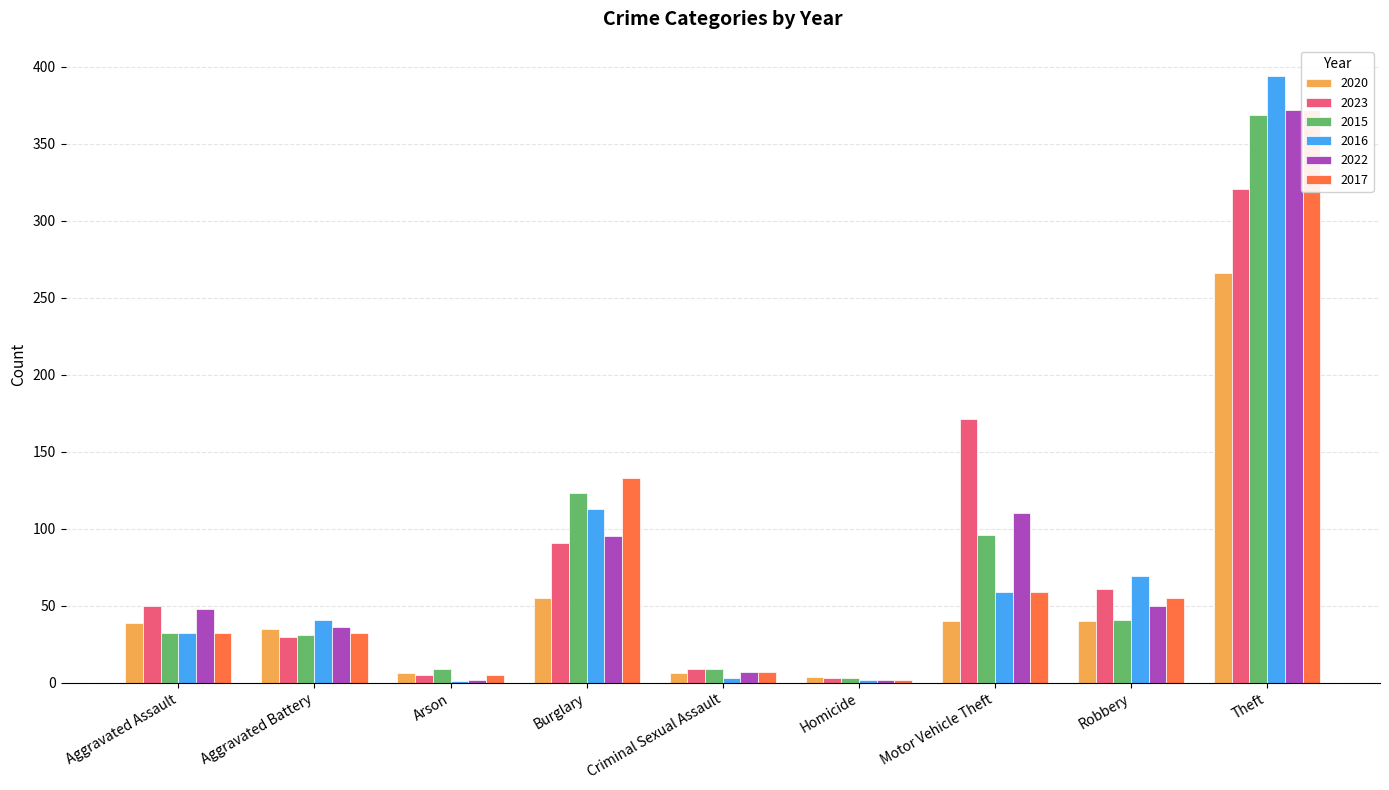

At which label does 2023 first exceed 61?

Burglary